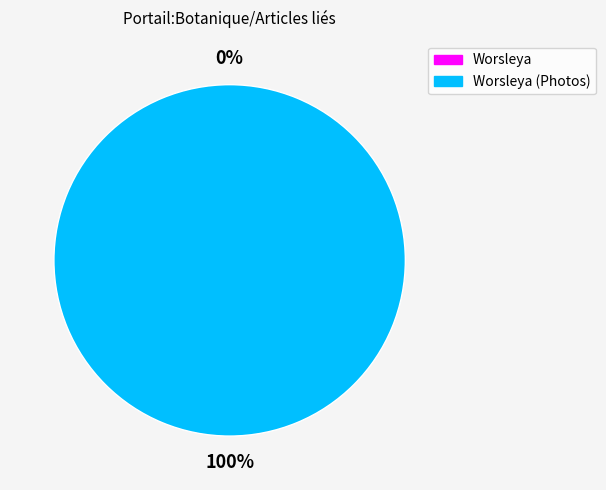

What is the change in value from Worsleya to Worsleya (Photos)?

+1